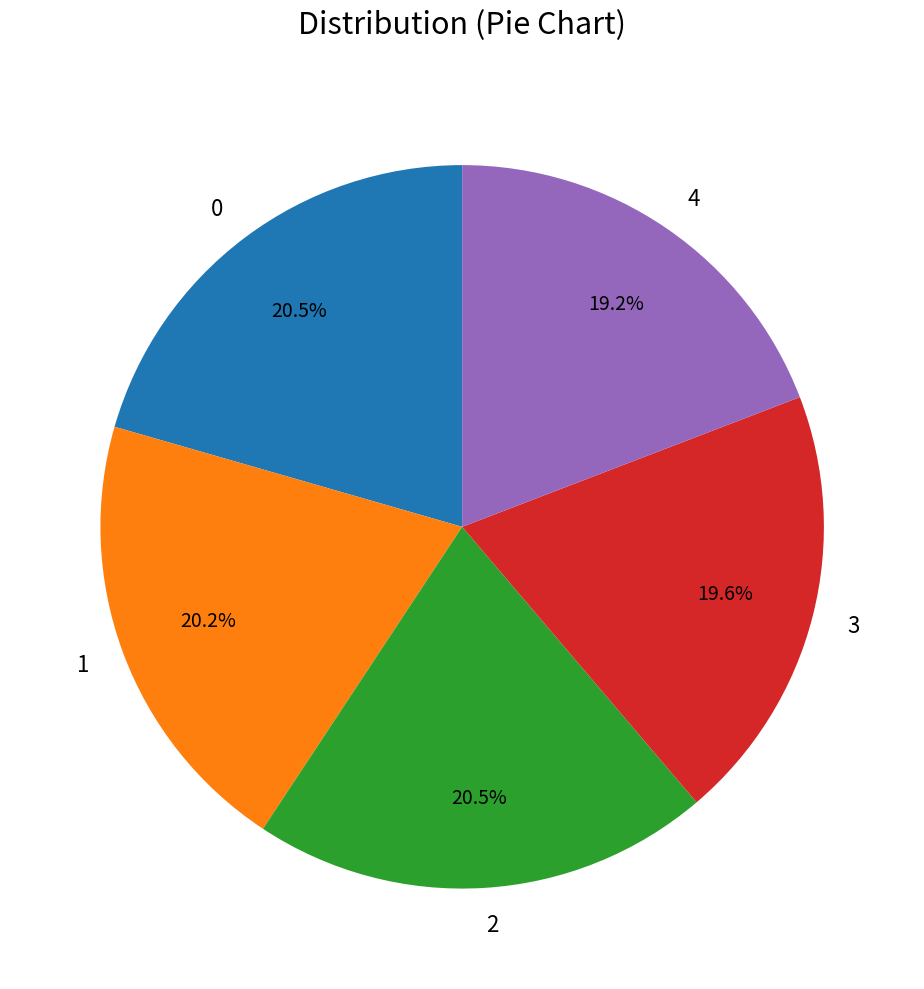

How much of the chart is everything except 2?

79.5%